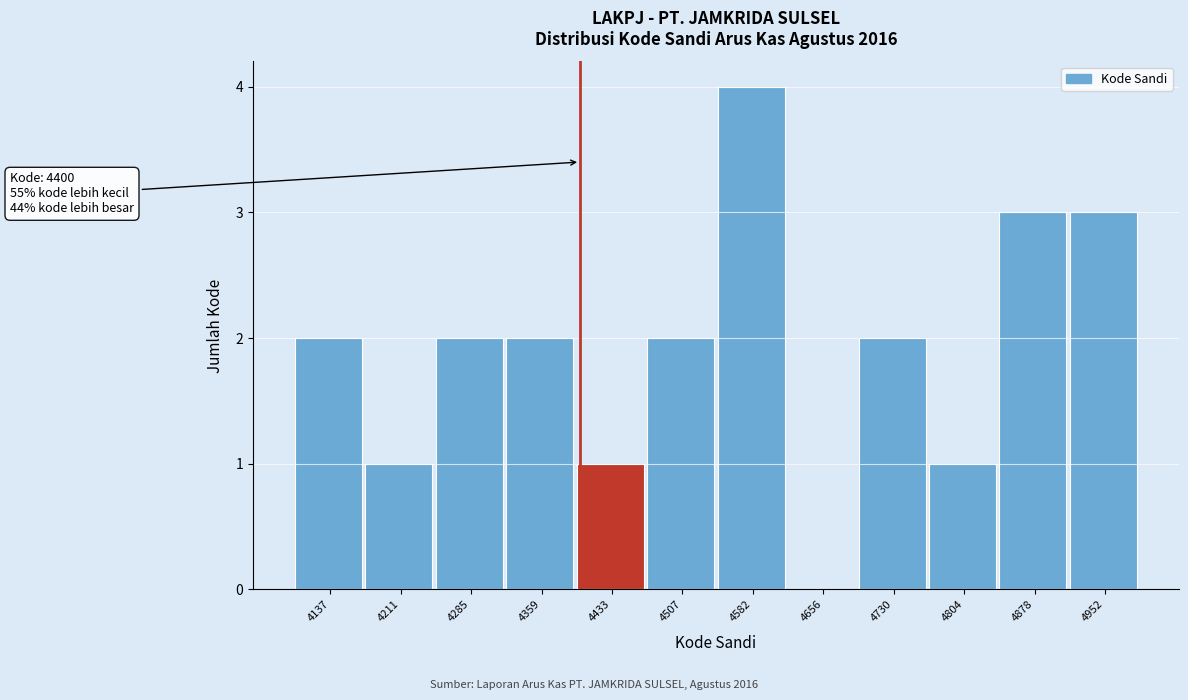

Which range on the x-axis has the tallest bar?

4550 to 4620